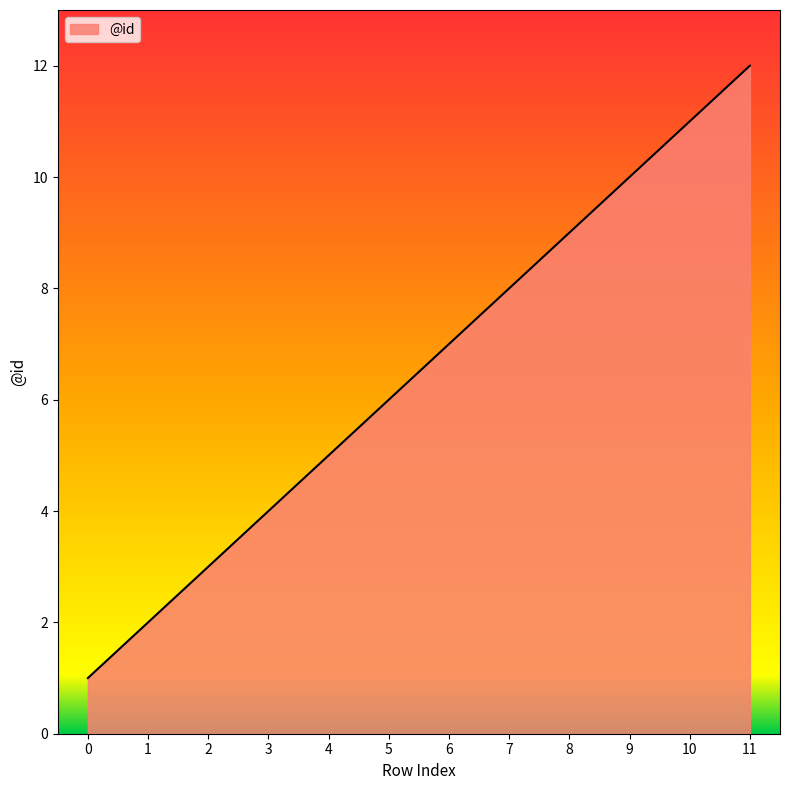

What is the greatest value displayed?

12